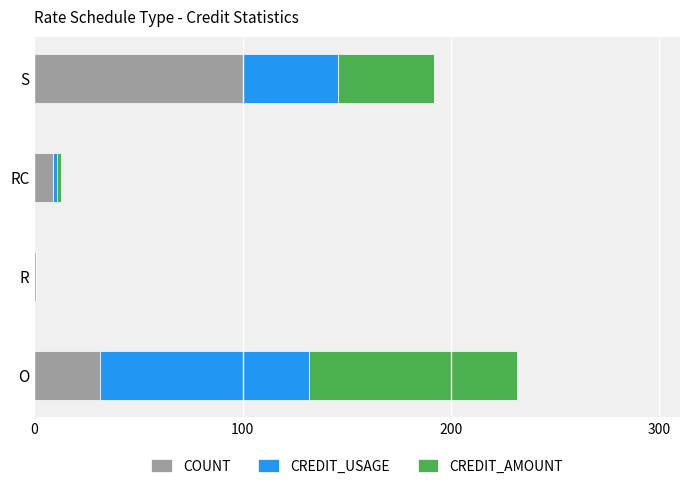

At which label is COUNT closest to 50?

O